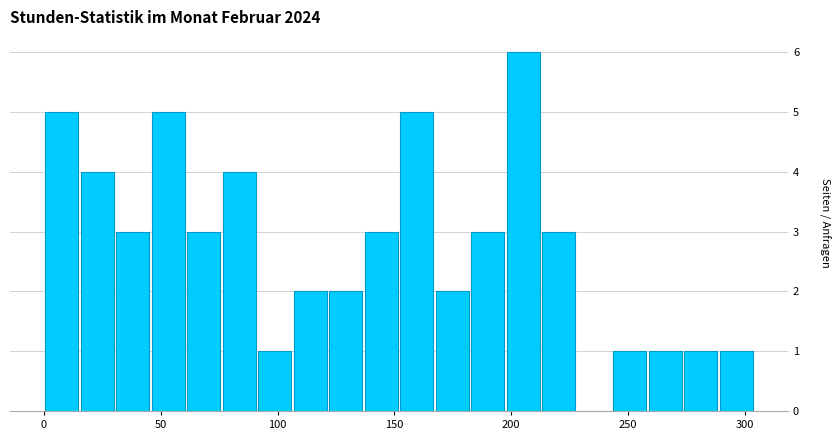

Read against the x-axis, roughly where is the centre of the tallest bar?

205